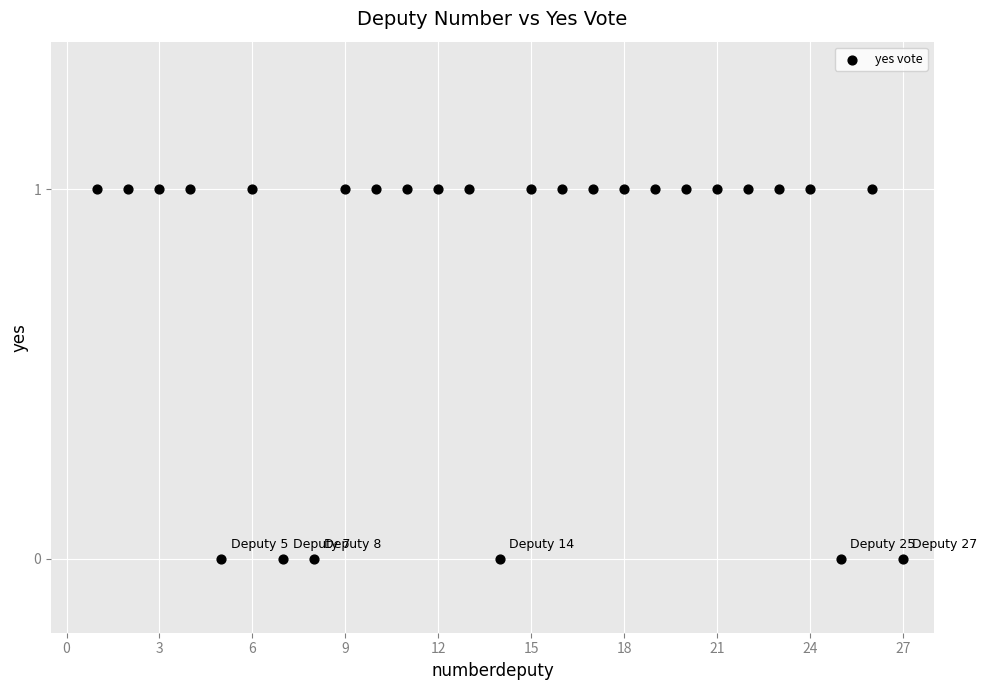

What is the range of X values (max minus min)?

26